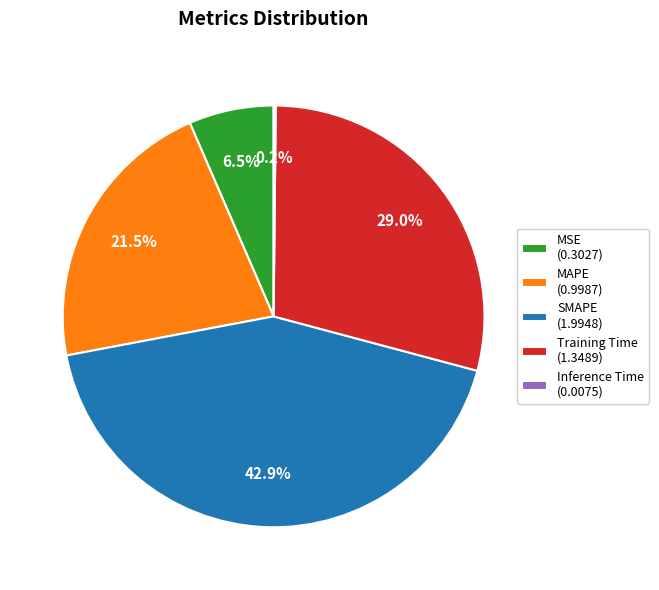

Combined, do MSE and SMAPE account for over 50%?

No